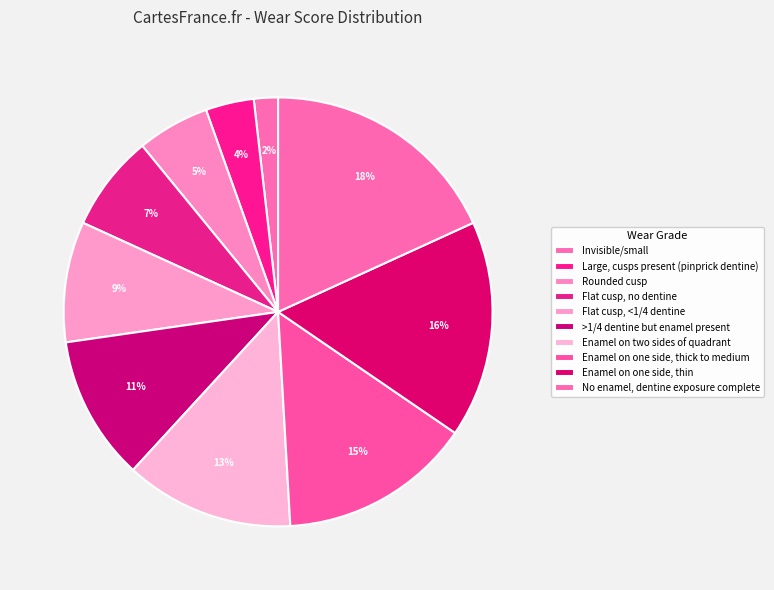

To the nearest percent, what is the difference between the largest and smallest slice percentages?

16%